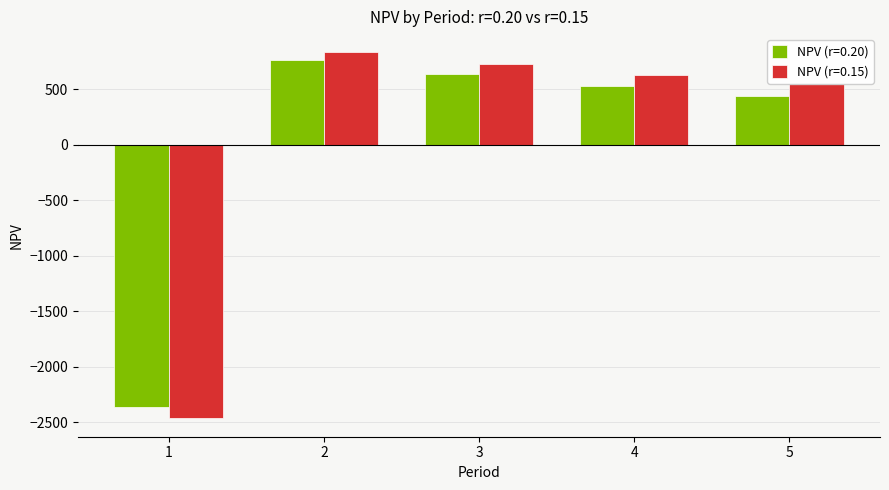

The value of NPV (r=0.15) at 1 is -2463.6. True or false?

True